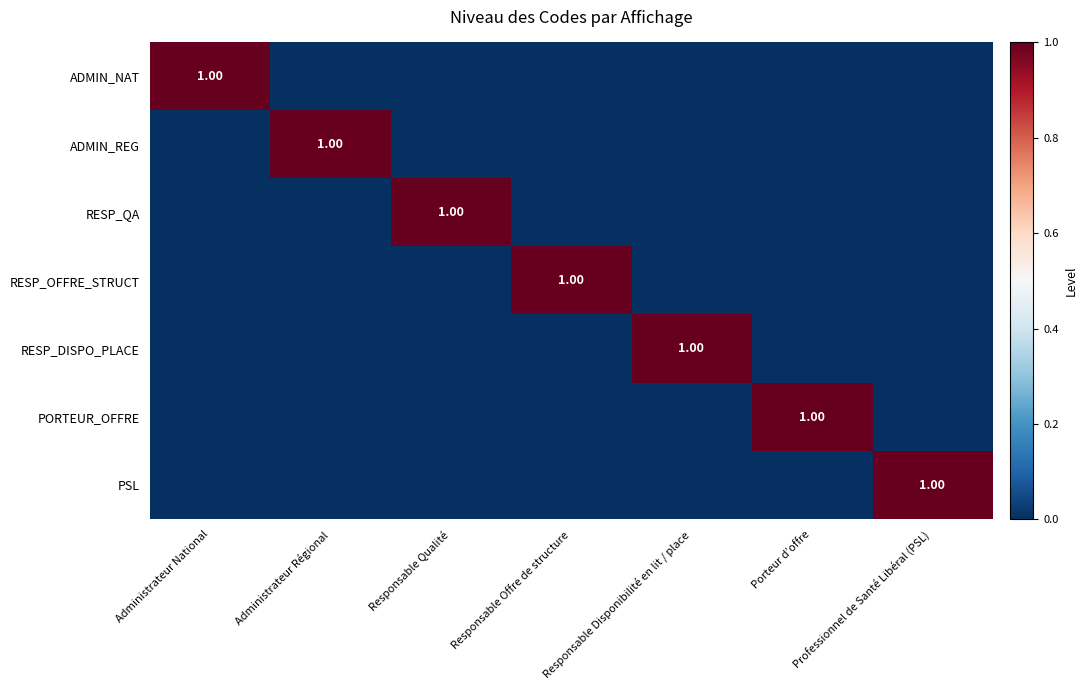

Count the number of data series in this chart.

7